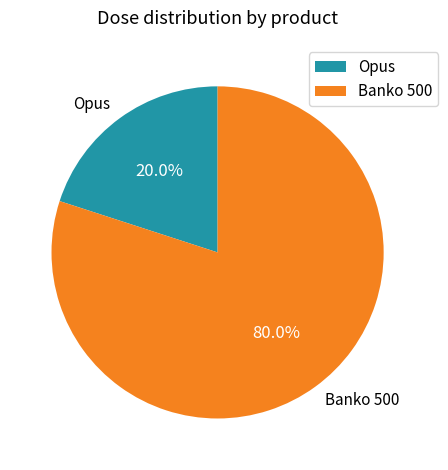

Combined, do Banko 500 and Opus account for over 50%?

Yes